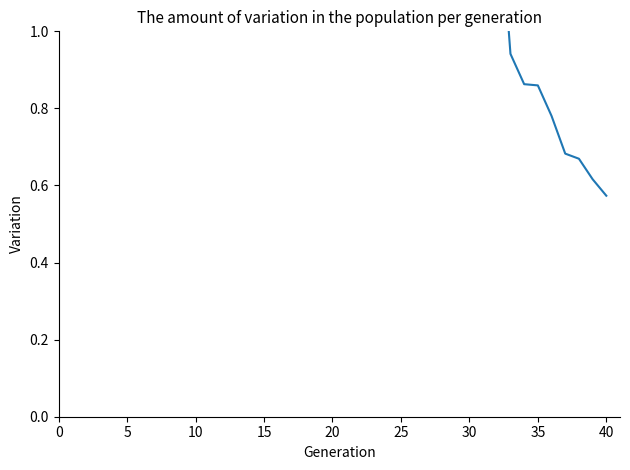

What is the label of the 39th point from the right?

5